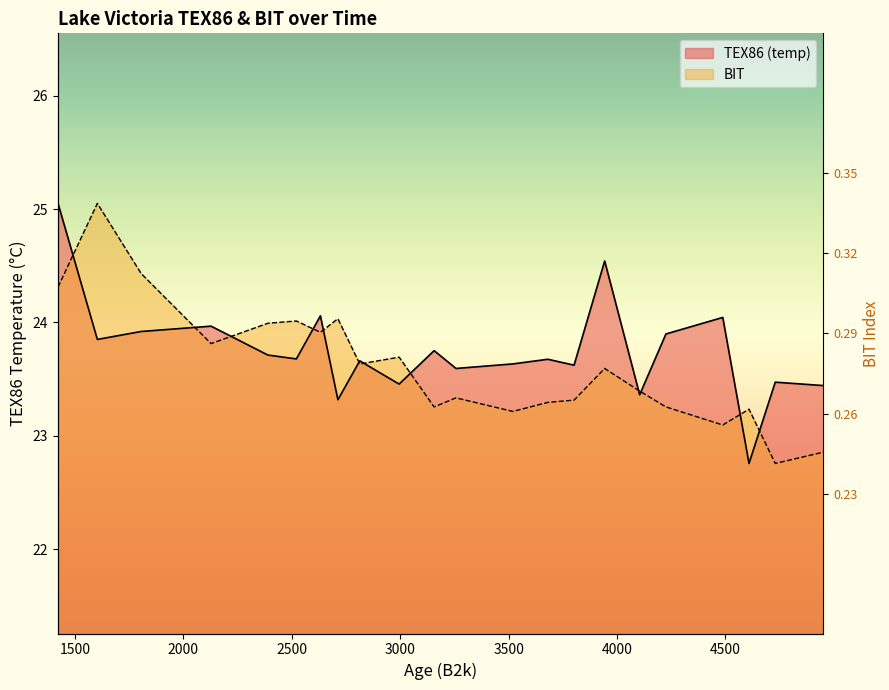

What is the difference between the maximum and minimum values in the TEX86 (temp) series?

2.3